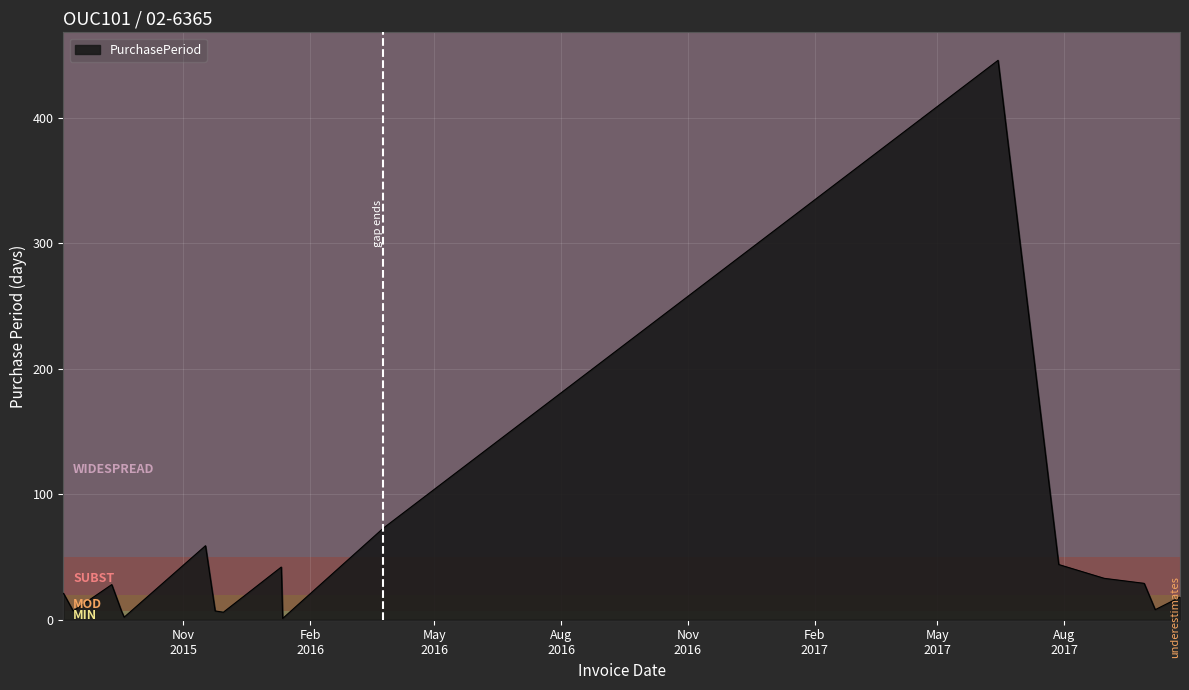

What is the difference between the maximum and minimum values?

445